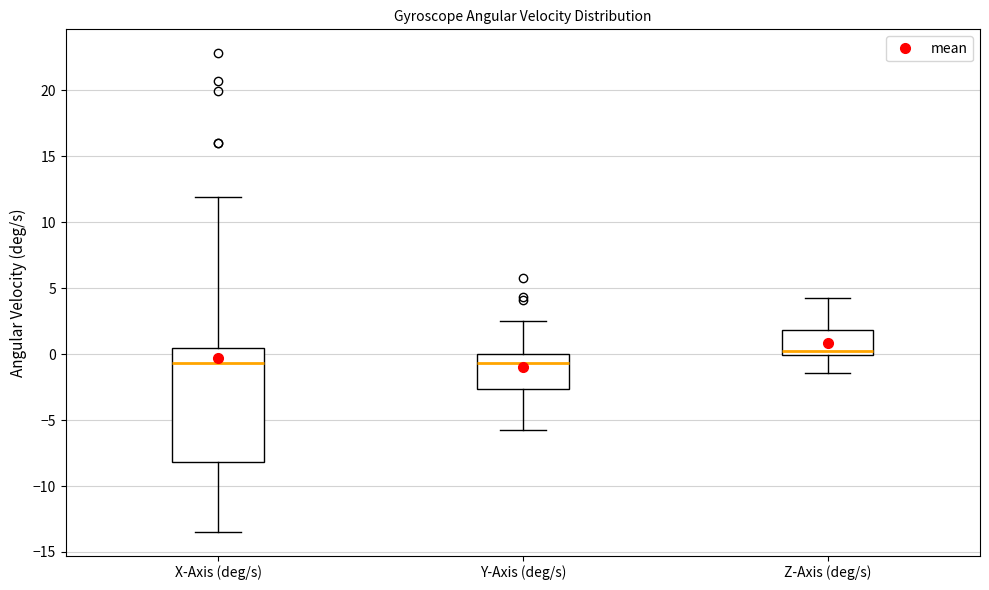

Reading left to right, transcribe this box plot: for each box, give where its median line is, the range the box spans, and where its two whiskers end, as read against the y-axis. The values are not printed on the chart, so give them approximately, as read against the axis.

X-Axis (deg/s): median -0.5, box -8.0 to 0.5, whiskers -13.5 to 12.0
Y-Axis (deg/s): median -0.5, box -2.5 to 0.0, whiskers -5.5 to 2.5
Z-Axis (deg/s): median 0.0 (just above the box's lower edge), box 0.0 to 2.0, whiskers -1.5 to 4.5